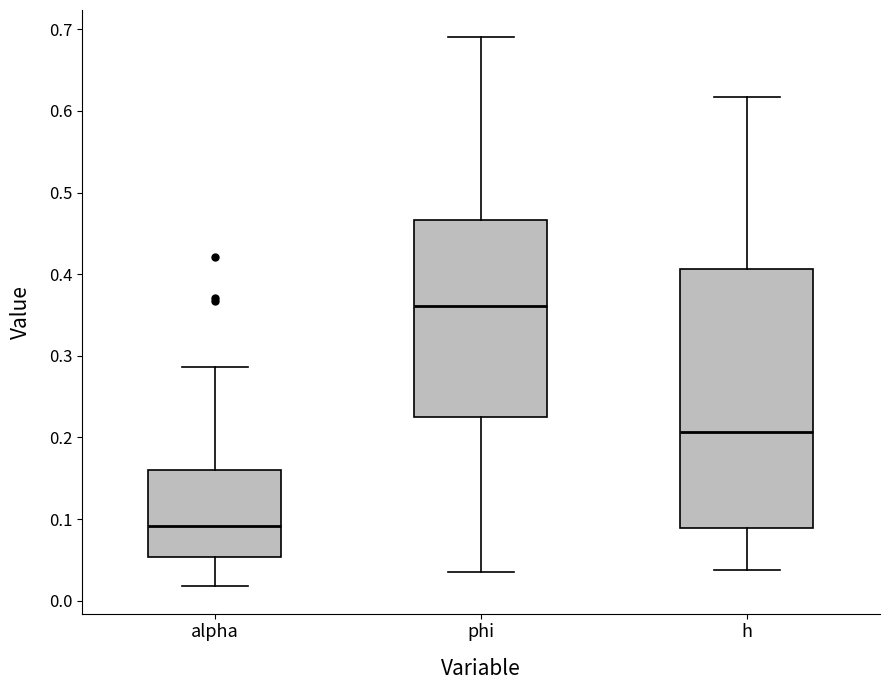

Reading left to right, read every box against the y-axis: the position of its median line, the range the box covers, and the ends of its whiskers. The values are not printed on the chart, so give them approximately, as read against the axis.

alpha: median 0.09, box 0.05 to 0.16, whiskers 0.02 to 0.29
phi: median 0.36, box 0.23 to 0.47, whiskers 0.04 to 0.69
h: median 0.21, box 0.09 to 0.41, whiskers 0.04 to 0.62